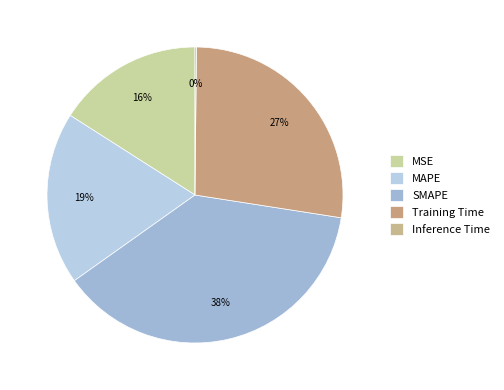

What percentage is the Training Time slice, to the nearest percent?

27%